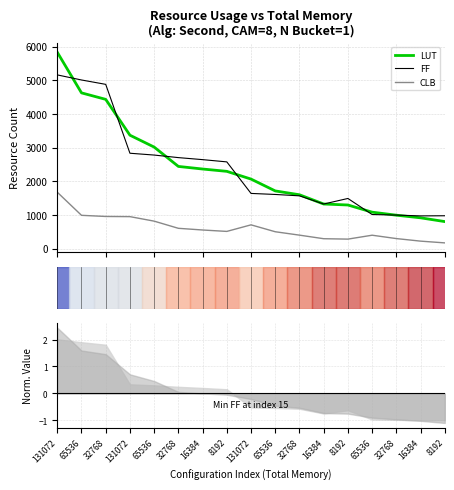

What is the average value of the FF series?

2363